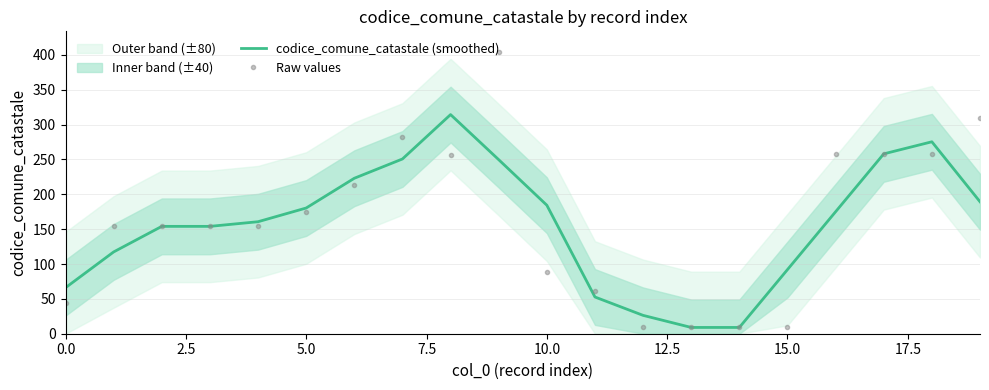

What is the difference between the maximum and second lowest values in the codice_comune_catastale (smoothed) series?

305.3